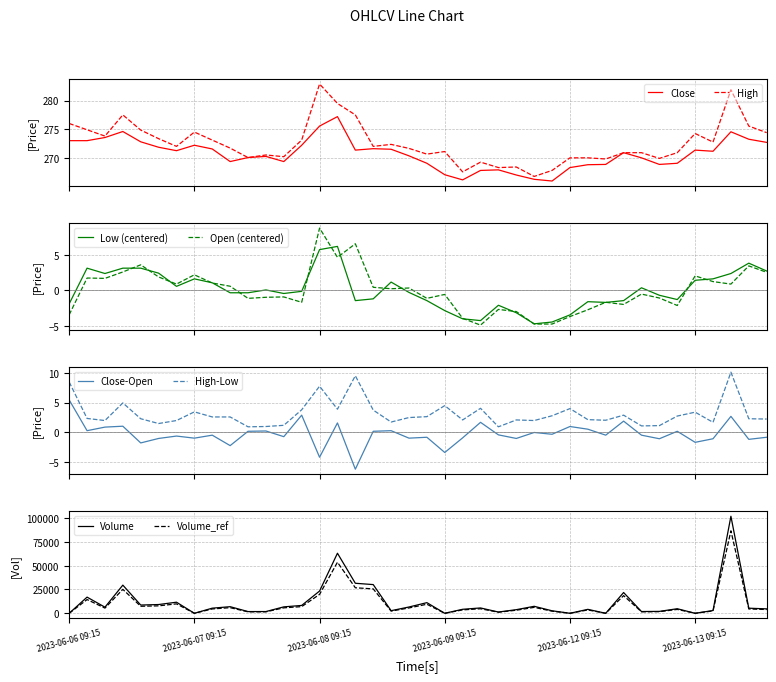

Count the number of categories in the chart.

40